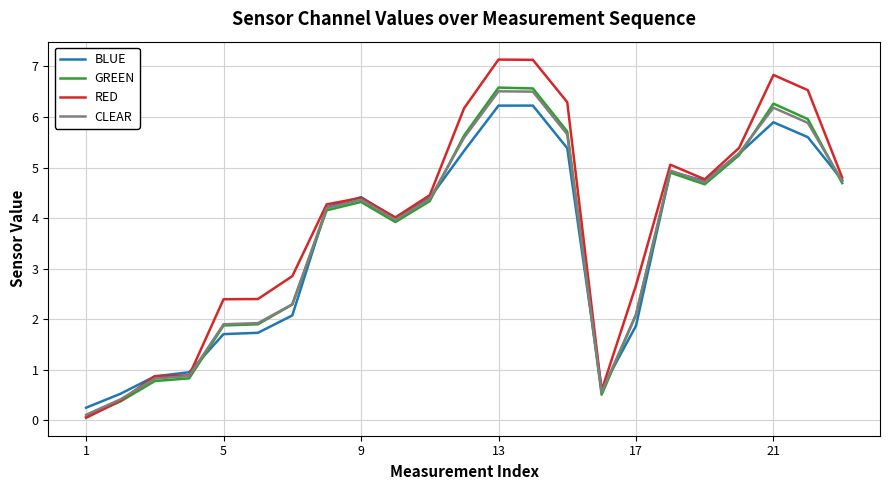

What is the highest value of the RED series?

7.1